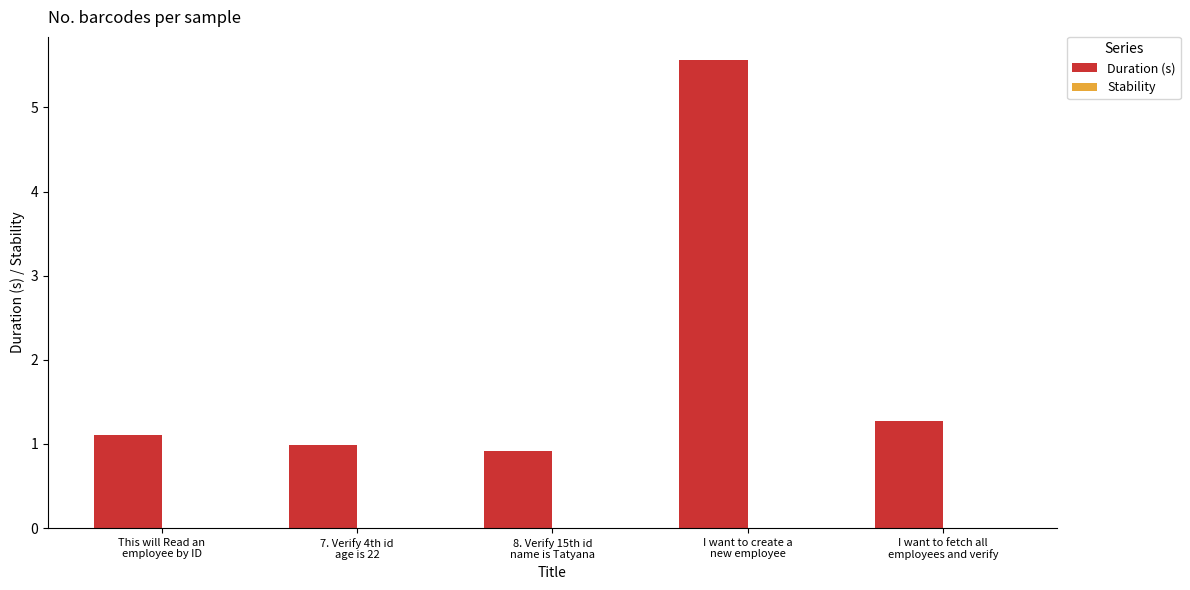

What position from the left is 8. Verify 15th id
name is Tatyana?

3